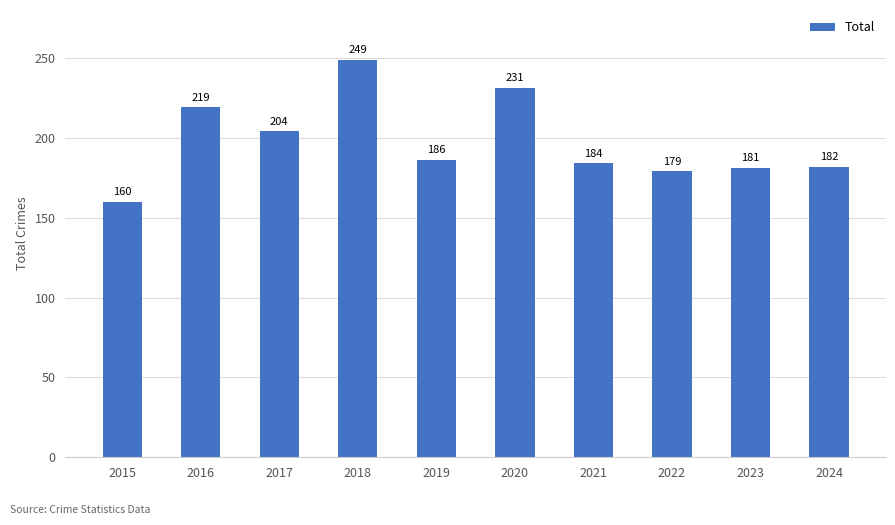

Does the chart contain any negative values?

No